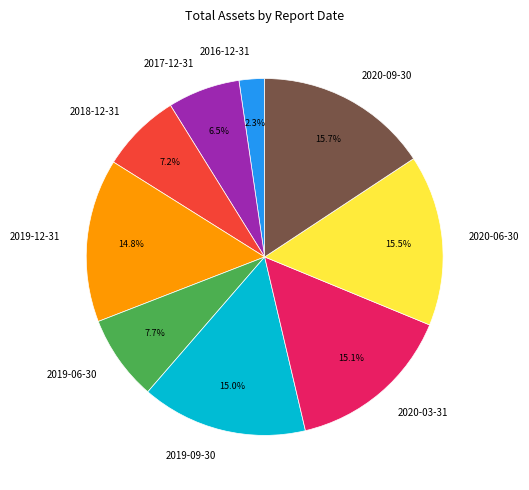

Which category has the smallest portion of the pie?

2016-12-31